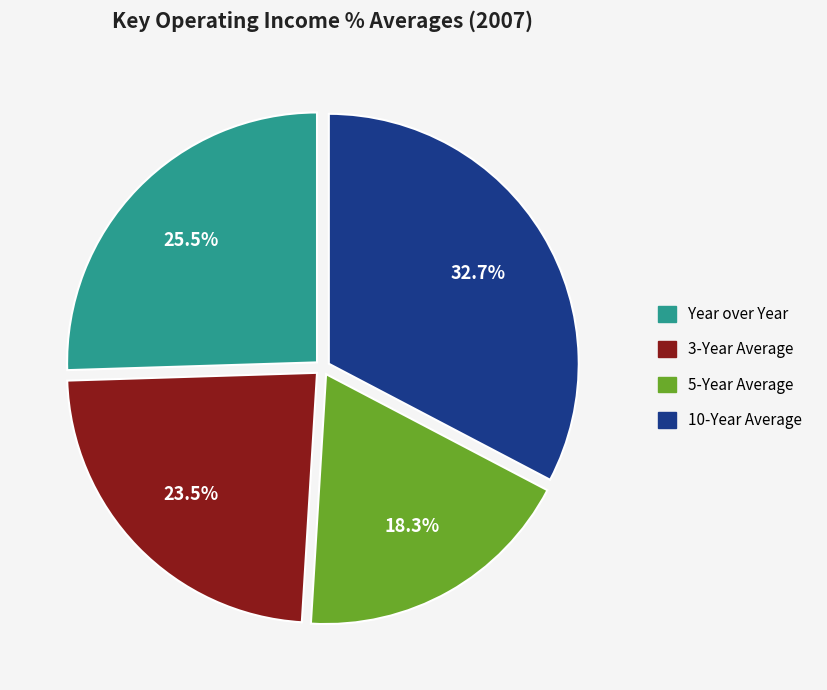

How many slices are in this pie chart?

4